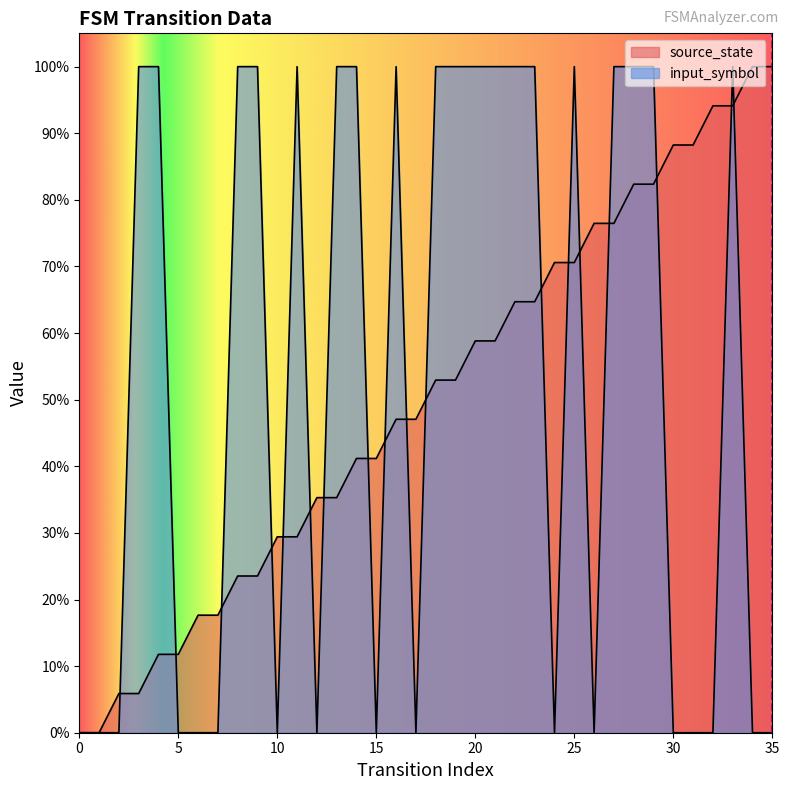

How many lines are shown in the chart?

2